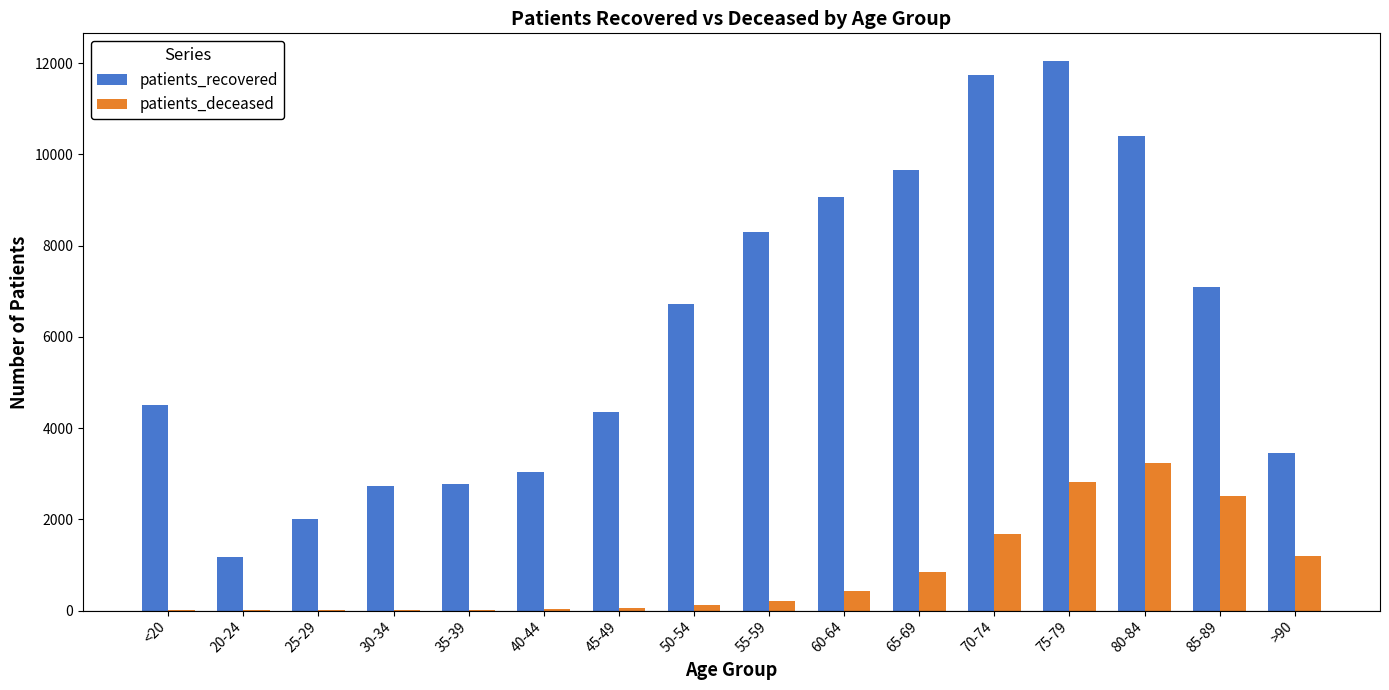

The value of patients_recovered at 45-49 is 5867. True or false?

False